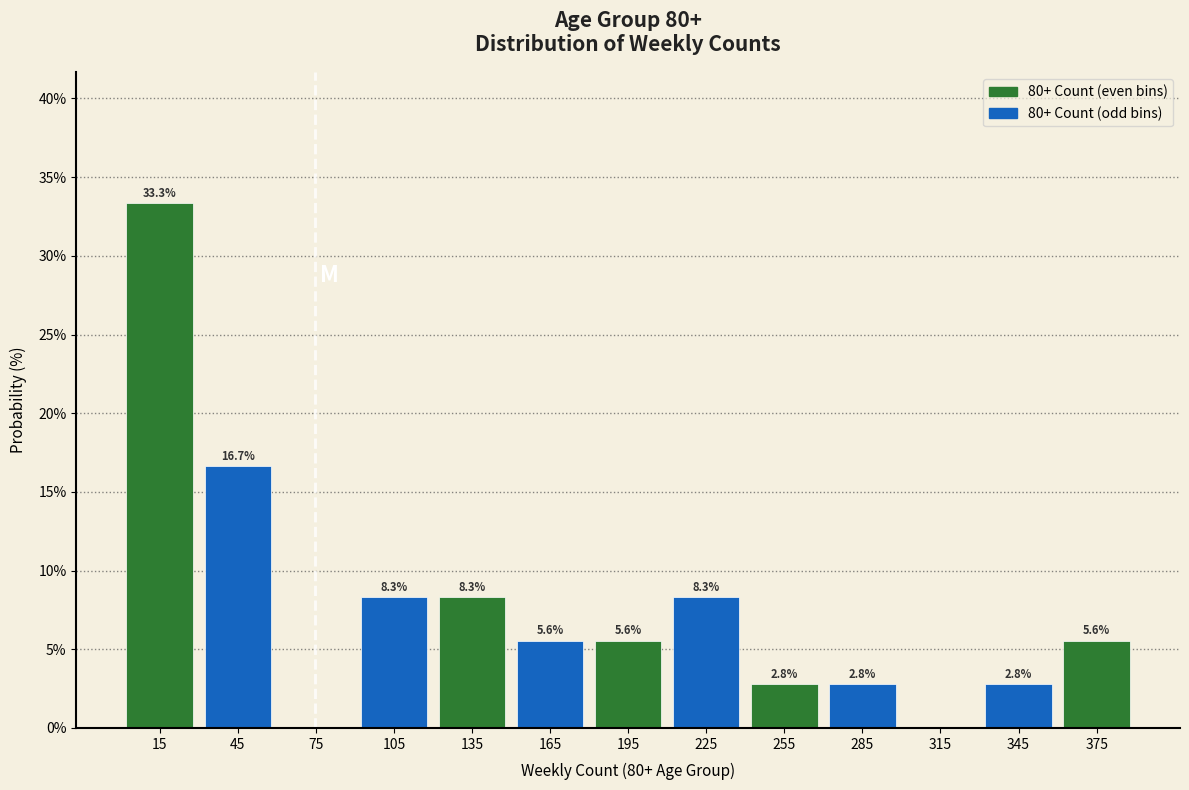

Which range on the x-axis has the tallest bar?

0 to 30